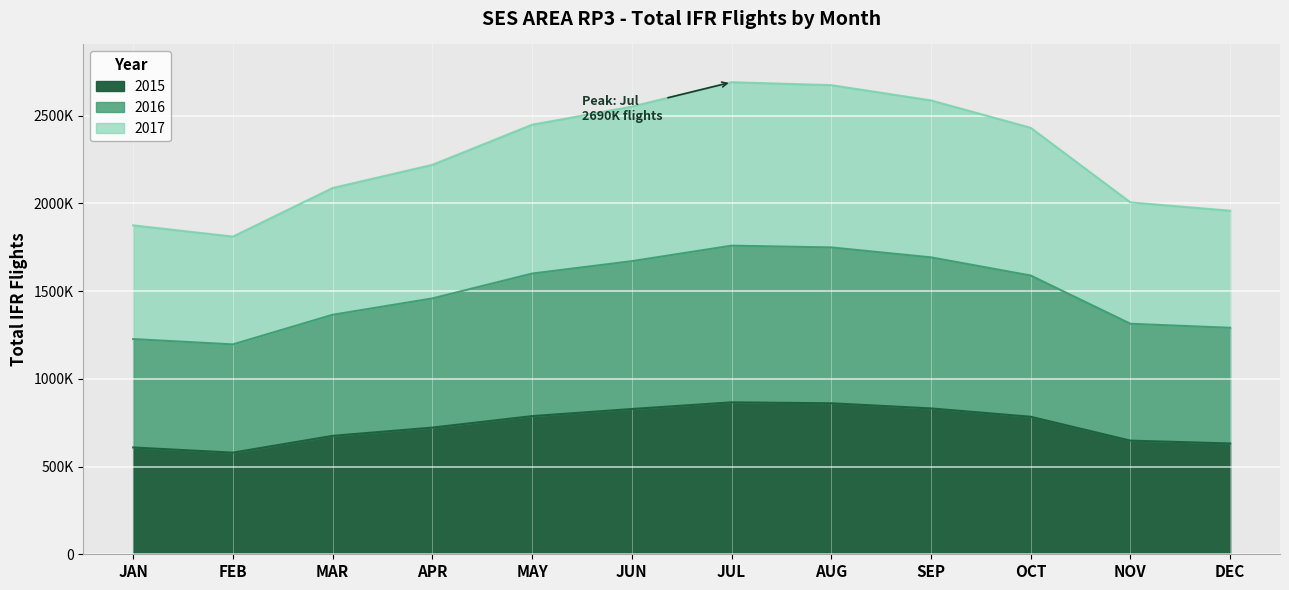

Reading right to left, transcribe all the data shown in this chart.

2015: DEC=631377	NOV=647661	OCT=783757	SEP=831182	AUG=860522	JUL=865862	JUN=827861	MAY=787333	APR=722009	MAR=674925	FEB=579221	JAN=608704
2016: DEC=1290583	NOV=1313567	OCT=1588490	SEP=1691965	AUG=1748580	JUL=1758581	JUN=1670261	MAY=1599590	APR=1457965	MAR=1364820	FEB=1196026	JAN=1226423
2017: DEC=1957773	NOV=2005323	OCT=2430242	SEP=2586274	AUG=2673258	JUL=2689997	JUN=2550797	MAY=2447771	APR=2219115	MAR=2087102	FEB=1810228	JAN=1874462